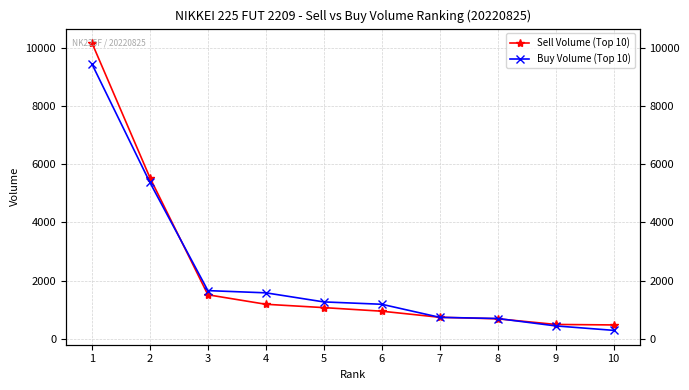

How many distinct data groups are displayed?

2